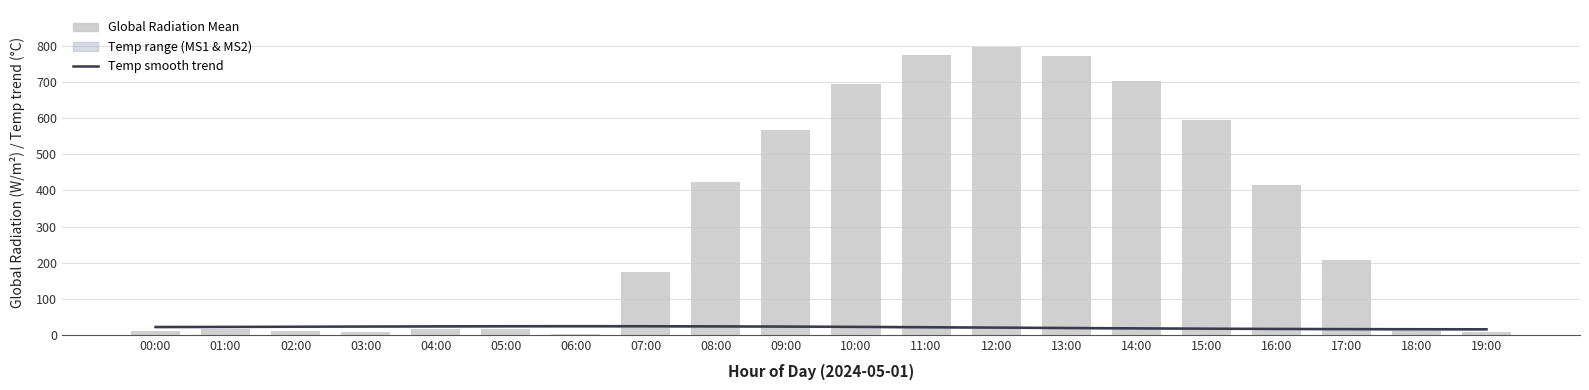

How many groups of bars are there?

20